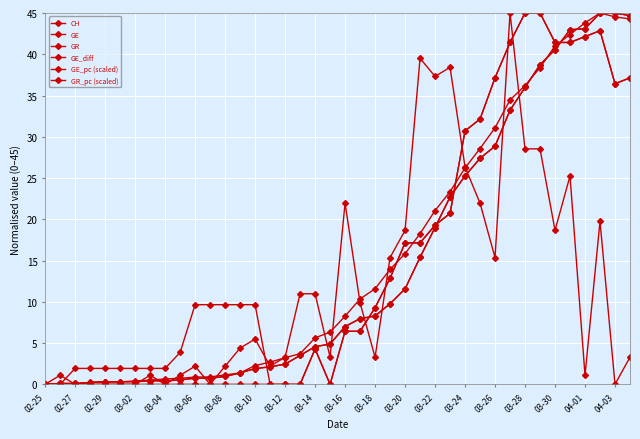

Is this an area chart (filled region under the line)?

No